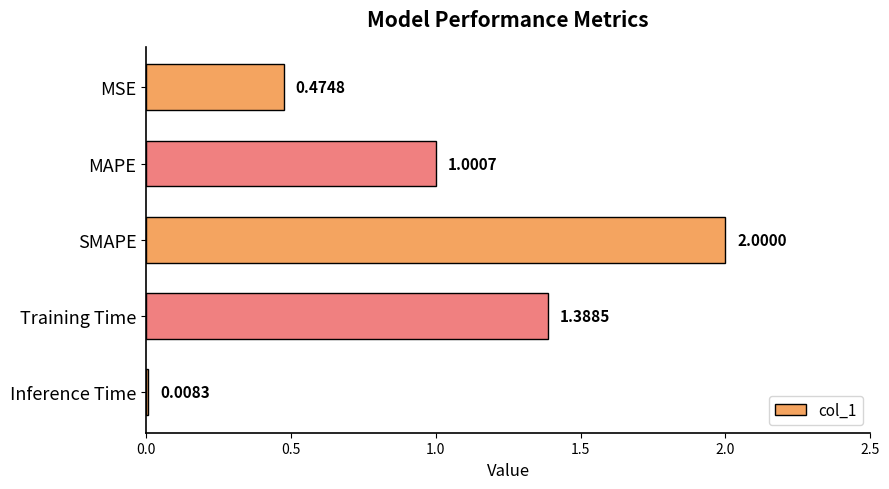

Where is the data nearest to the value 1?

MAPE